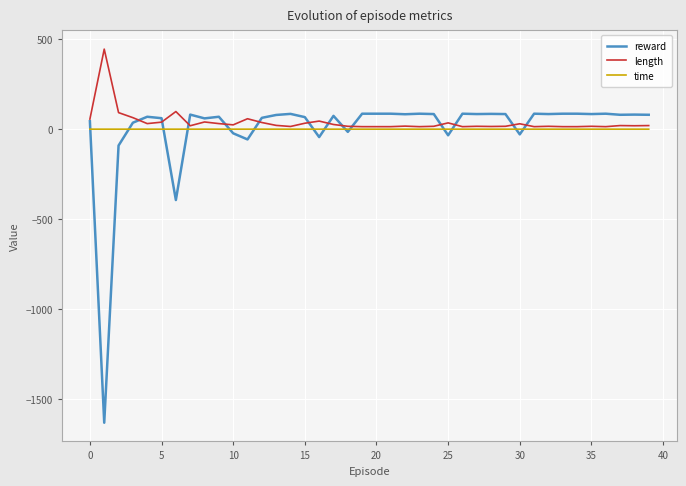

Which series has the widest spread of values?

reward